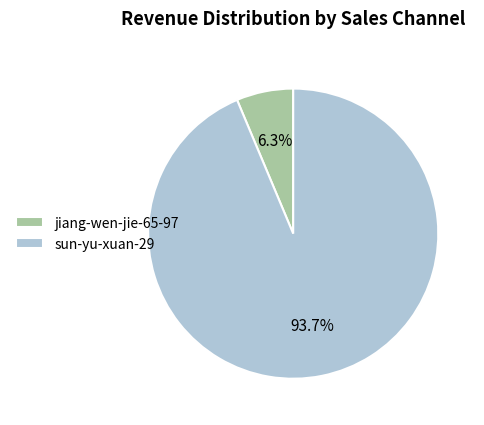

Does jiang-wen-jie-65-97 account for over 50% of the chart?

No